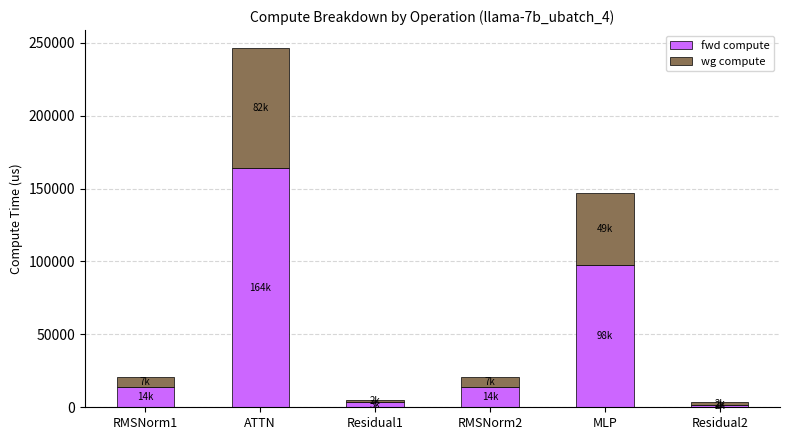

What is the difference between the fwd compute values at RMSNorm2 and MLP?

84144.9